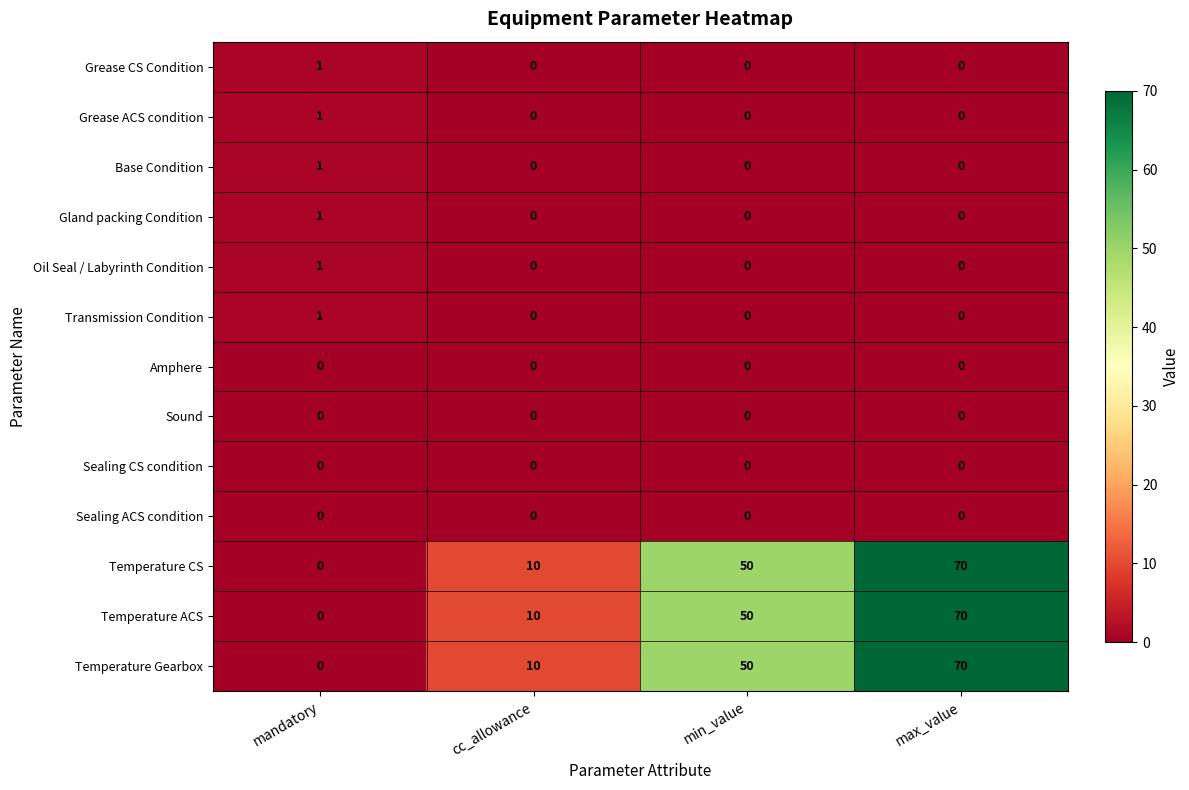

What is the greatest value displayed?

70